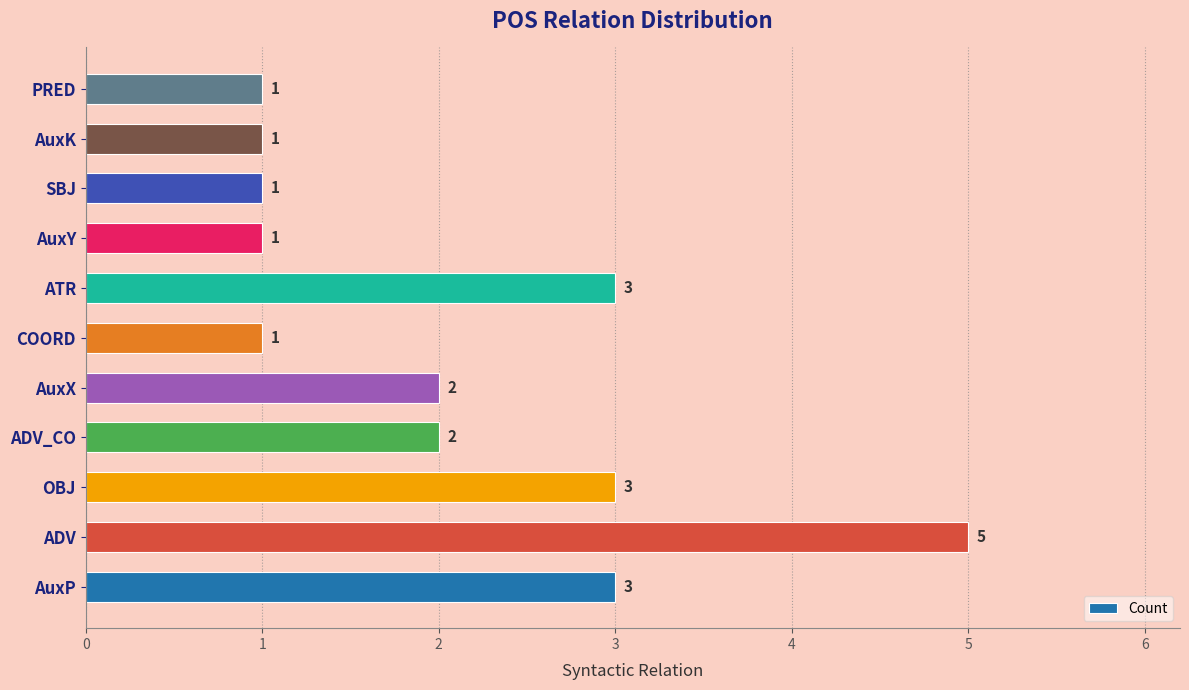

Approximately how many times larger is the value at AuxY compared to COORD?

1.0